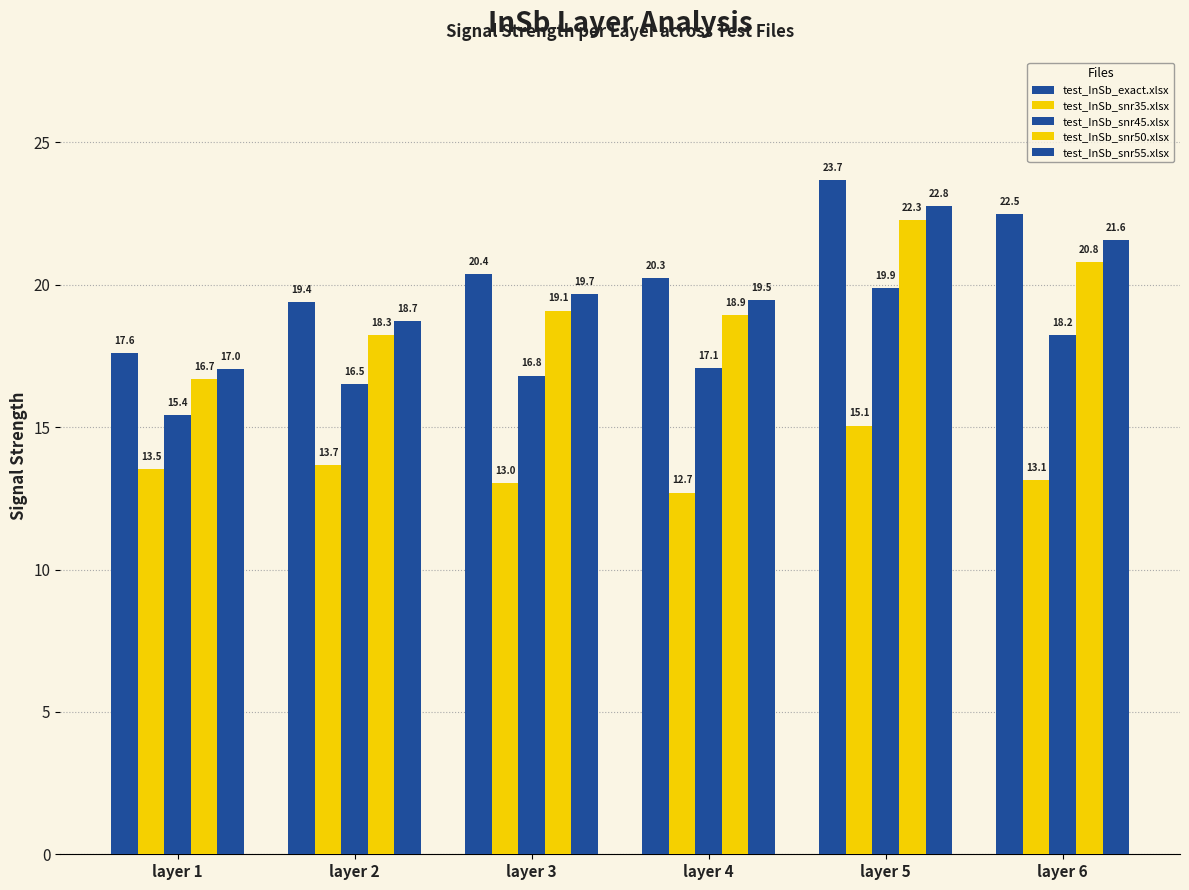

What is the total value across all series at layer 1?

80.3